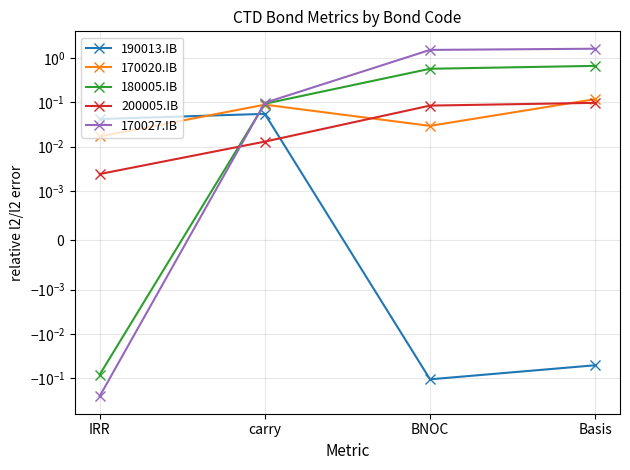

What is the sum of all 180005.IB values?

1.2